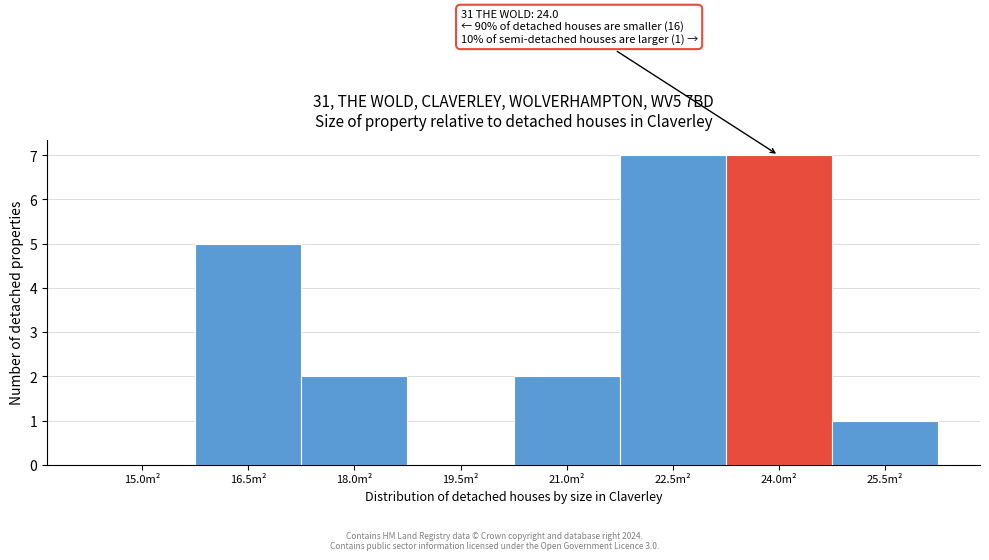

Reading right to left, extract all data points from this chart.

25.5m²=1	24.0m²=7	22.5m²=7	21.0m²=2	19.5m²=0	18.0m²=2	16.5m²=5	15.0m²=0